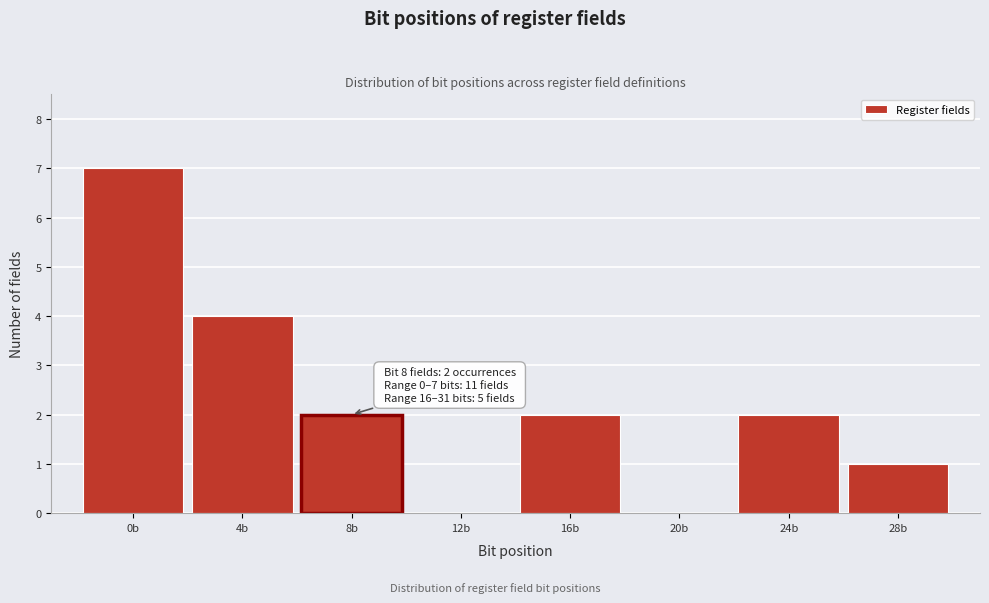

Reading right to left, extract all data points from this chart.

28b=1	24b=2	20b=0	16b=2	12b=0	8b=2	4b=4	0b=7